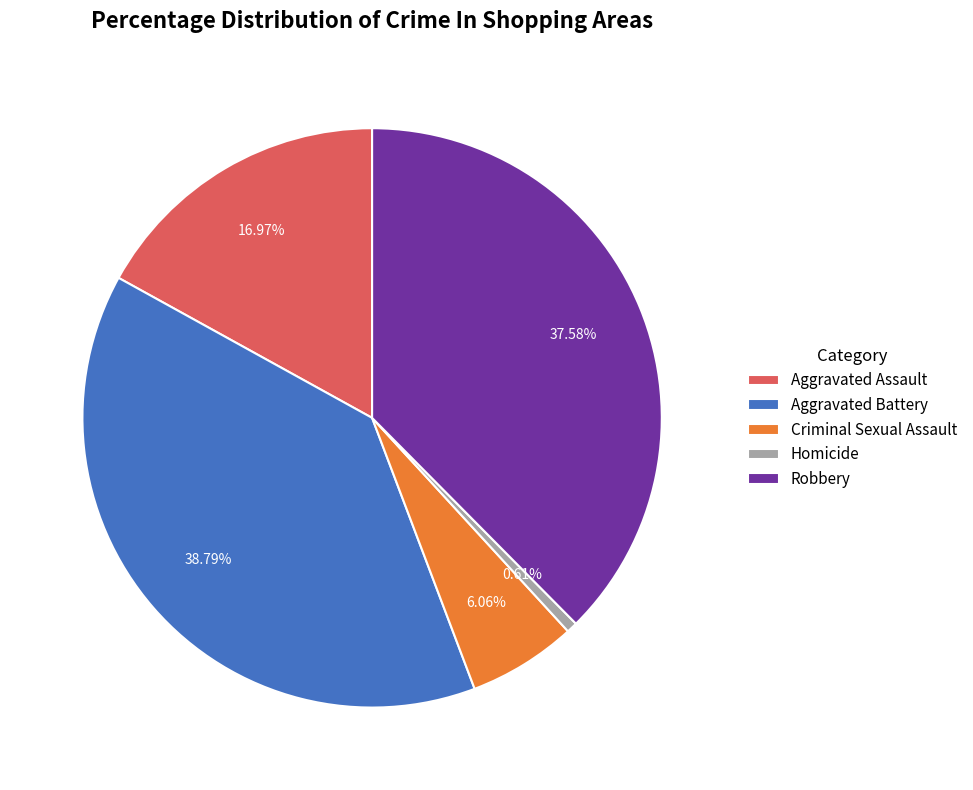

Count the number of slices in the pie.

5